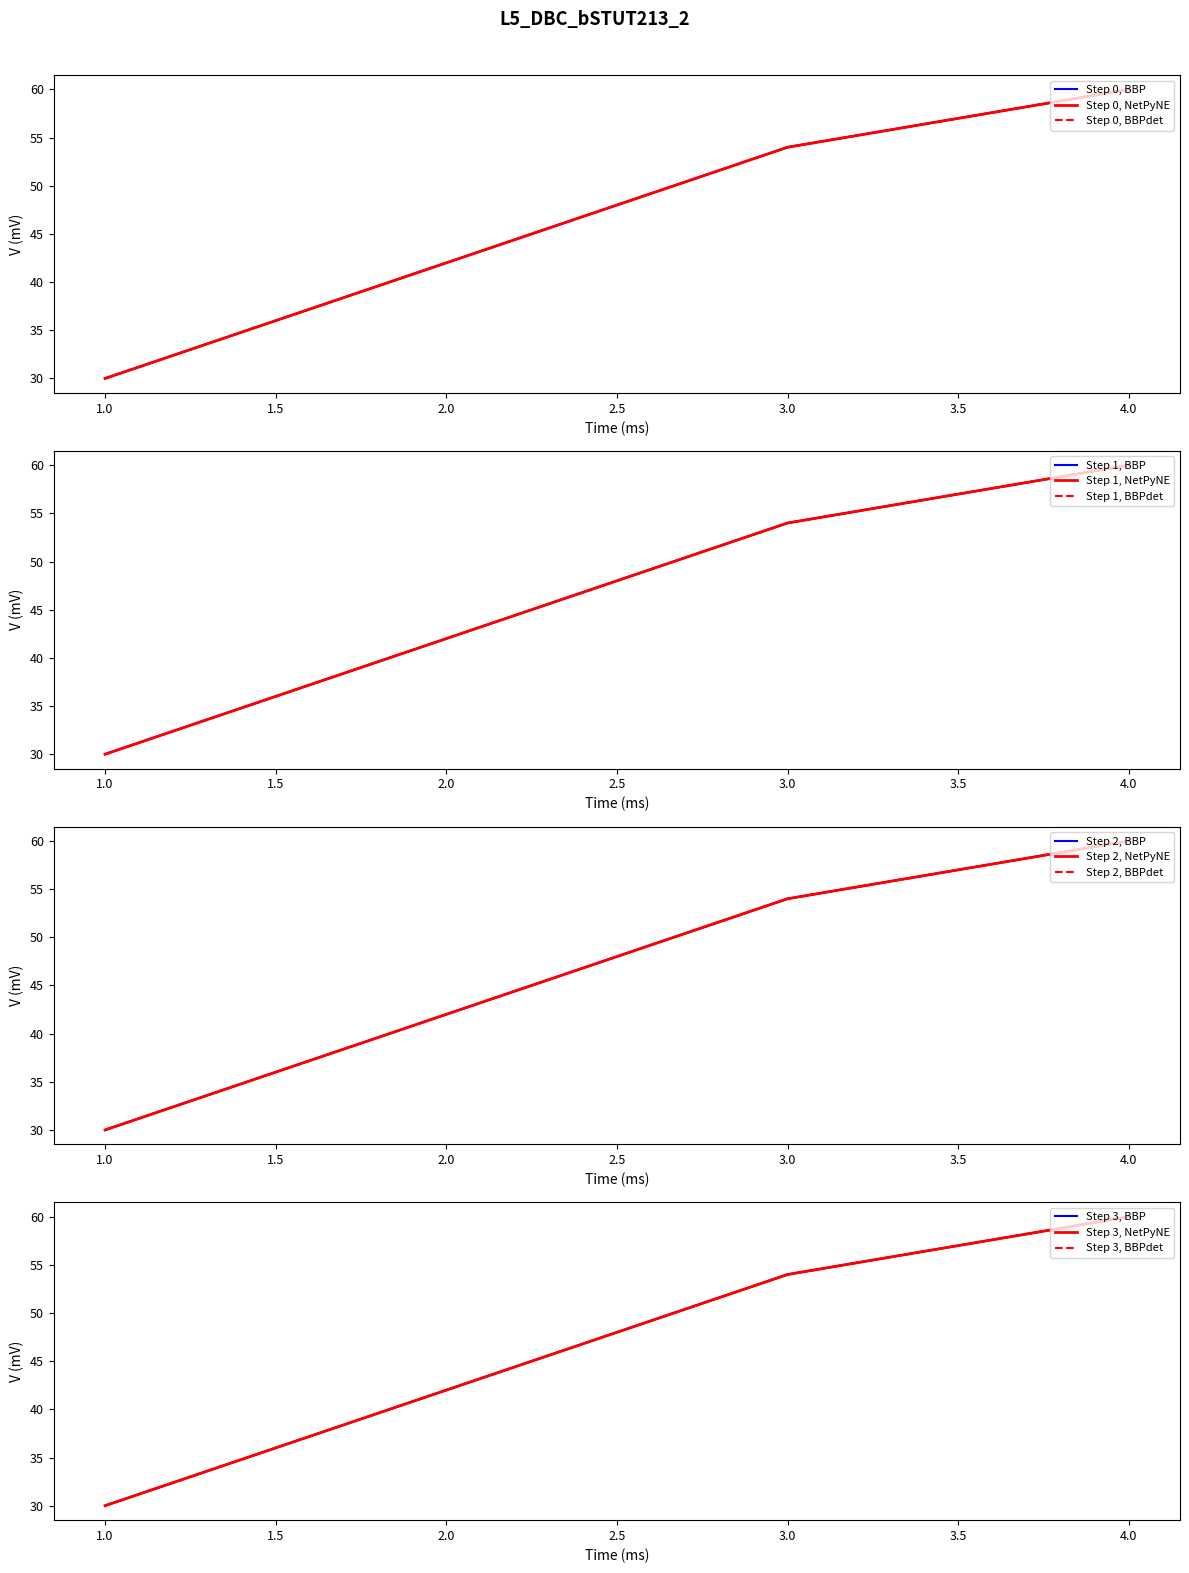

What is the ratio of the value at 1 to the value at 4?

0.5